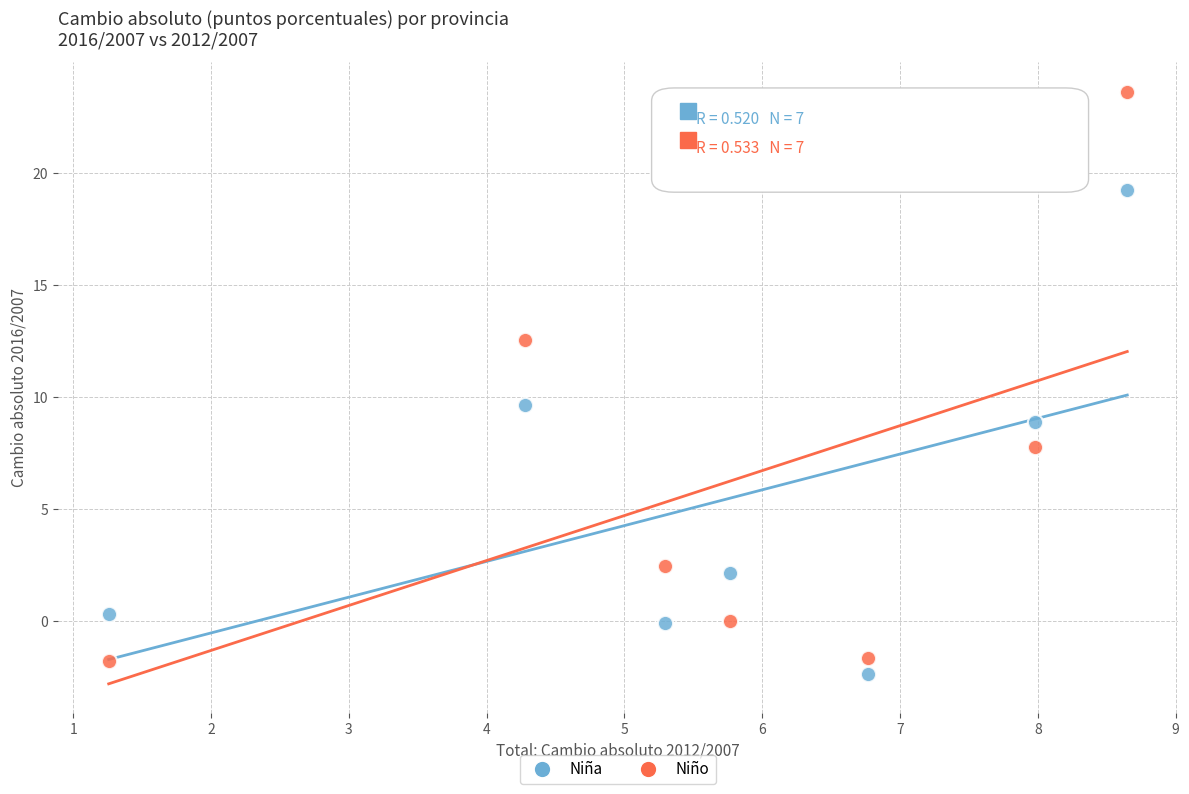

Which series reaches the maximum Y coordinate?

Niño